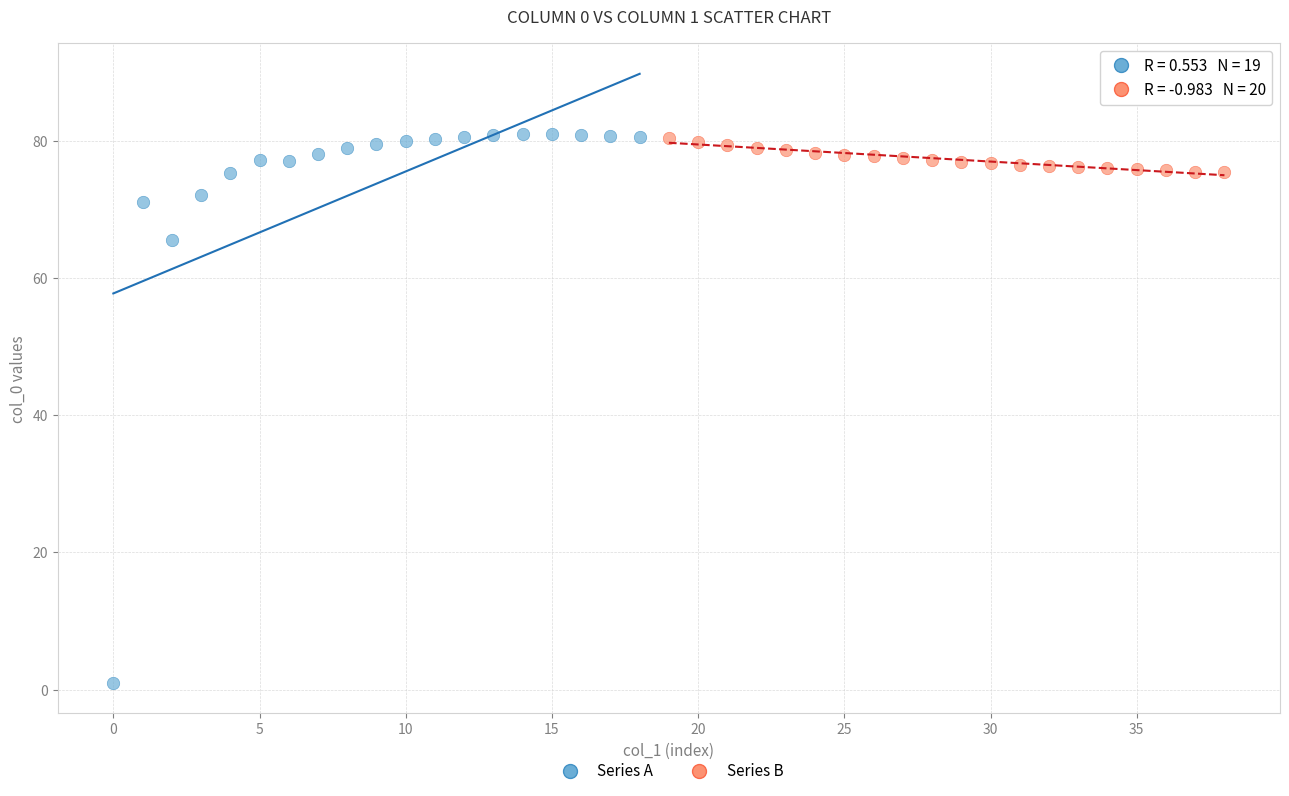

Which series has the largest Y range (max minus min)?

Series A